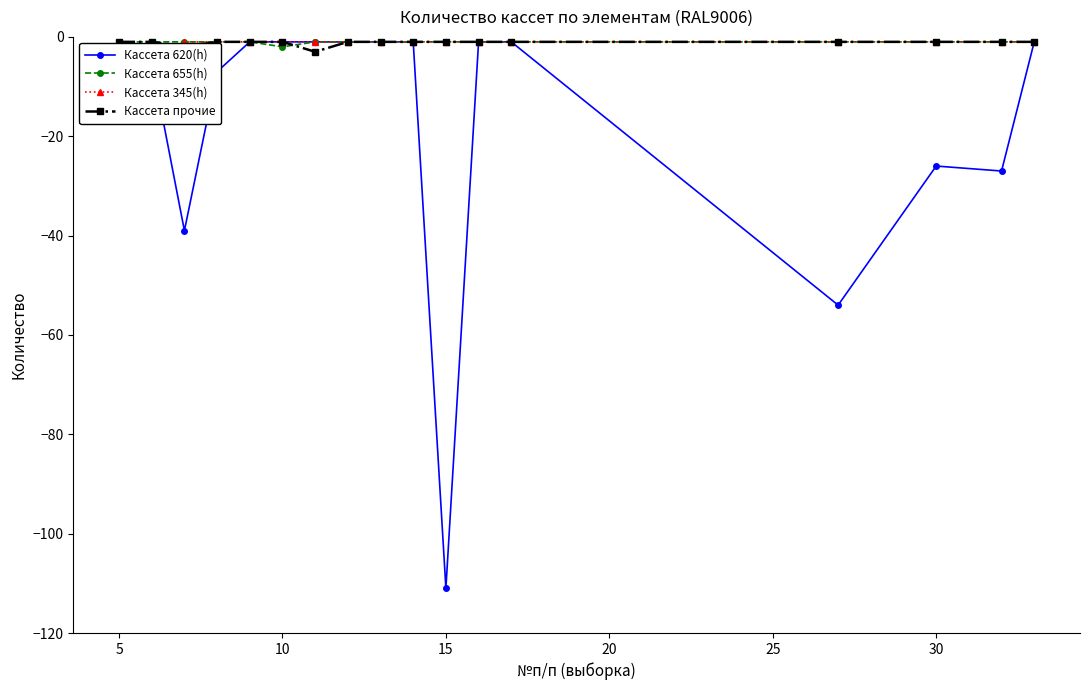

After their last crossing, which series has the higher values: Кассета прочие or Кассета 345(h)?

Кассета 345(h)